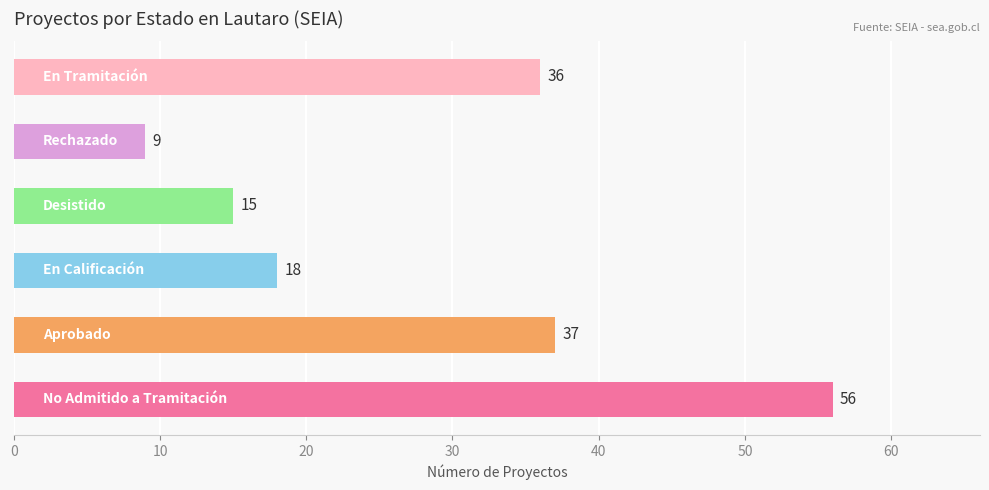

What is the smallest value displayed?

9